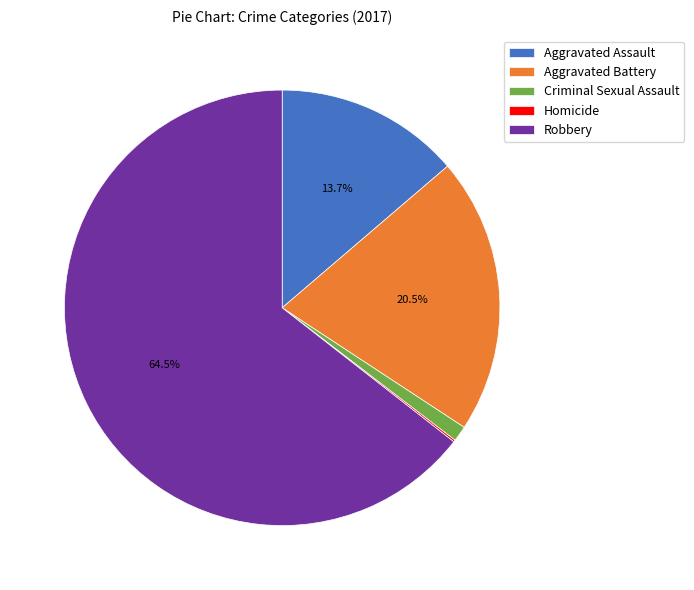

Which category has the biggest portion of the pie?

Robbery